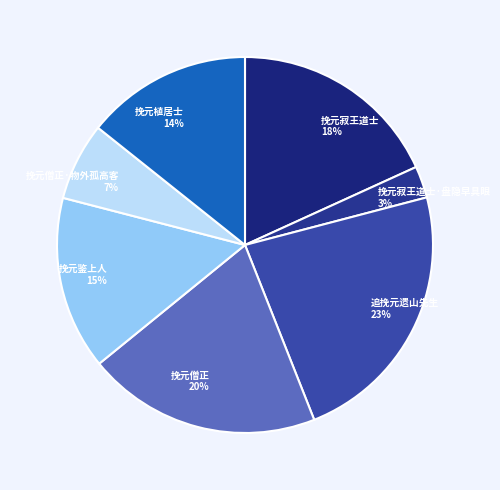

To the nearest percent, what is the average slice percentage?

14%